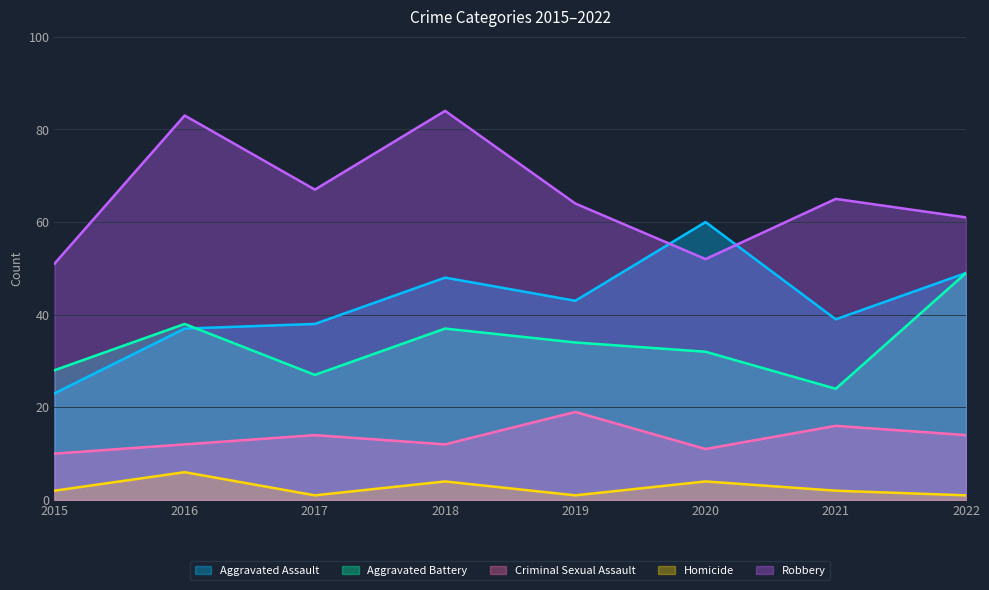

Which series has the largest range (max minus min)?

Aggravated Assault